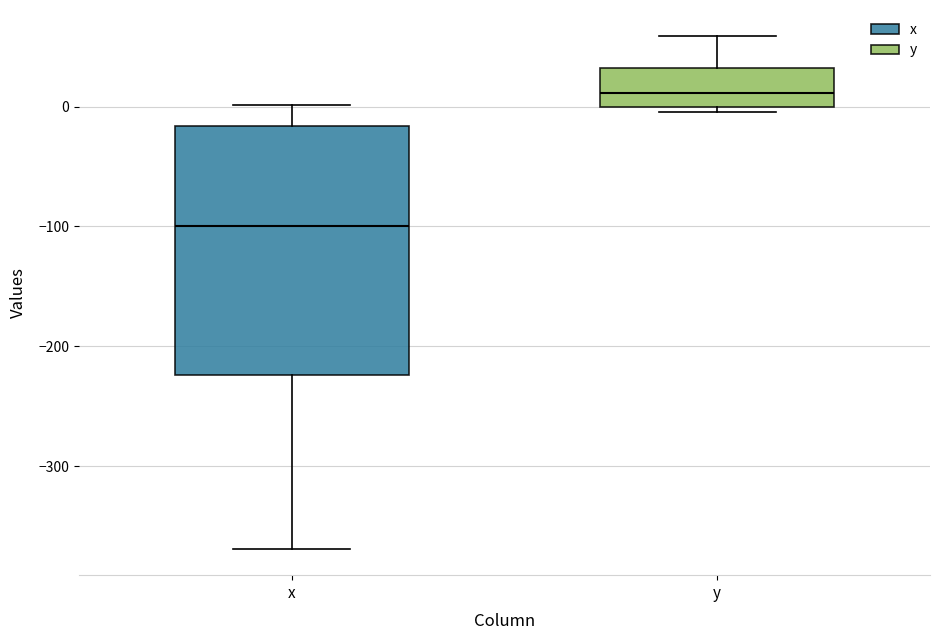

Reading left to right, transcribe this box plot: for each box, give where its median line is, the range the box spans, and where its two whiskers end, as read against the y-axis. The values are not printed on the chart, so give them approximately, as read against the axis.

x: median -100, box -220 to -20, whiskers -370 to 0
y: median 10, box 0 to 30, whiskers 0 (just below the box's lower edge) to 60